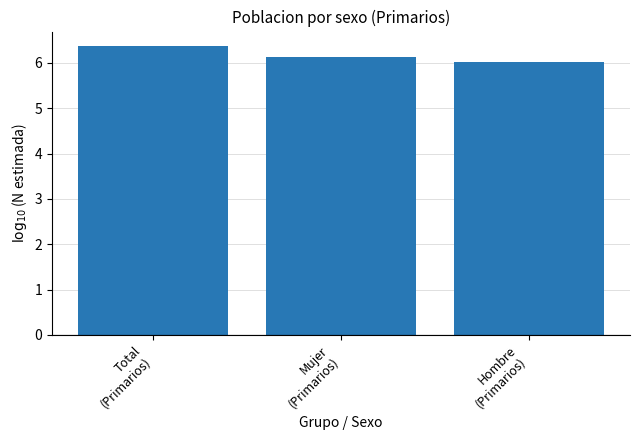

What is the change in value from Mujer
(Primarios) to Hombre
(Primarios)?

-0.1